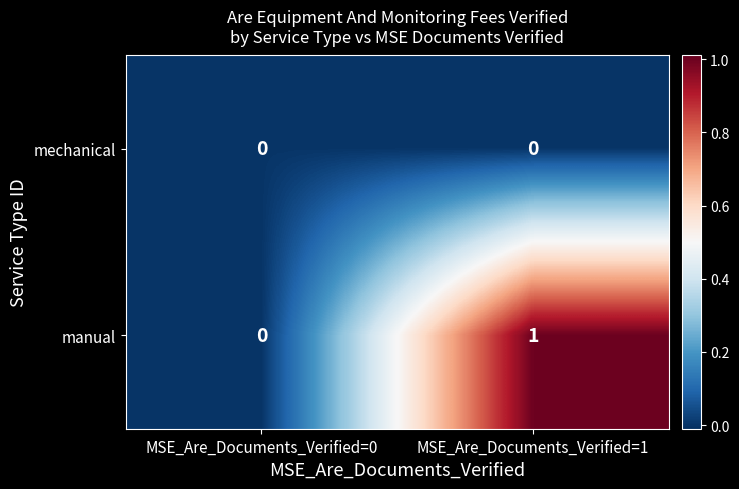

How many distinct data groups are displayed?

2